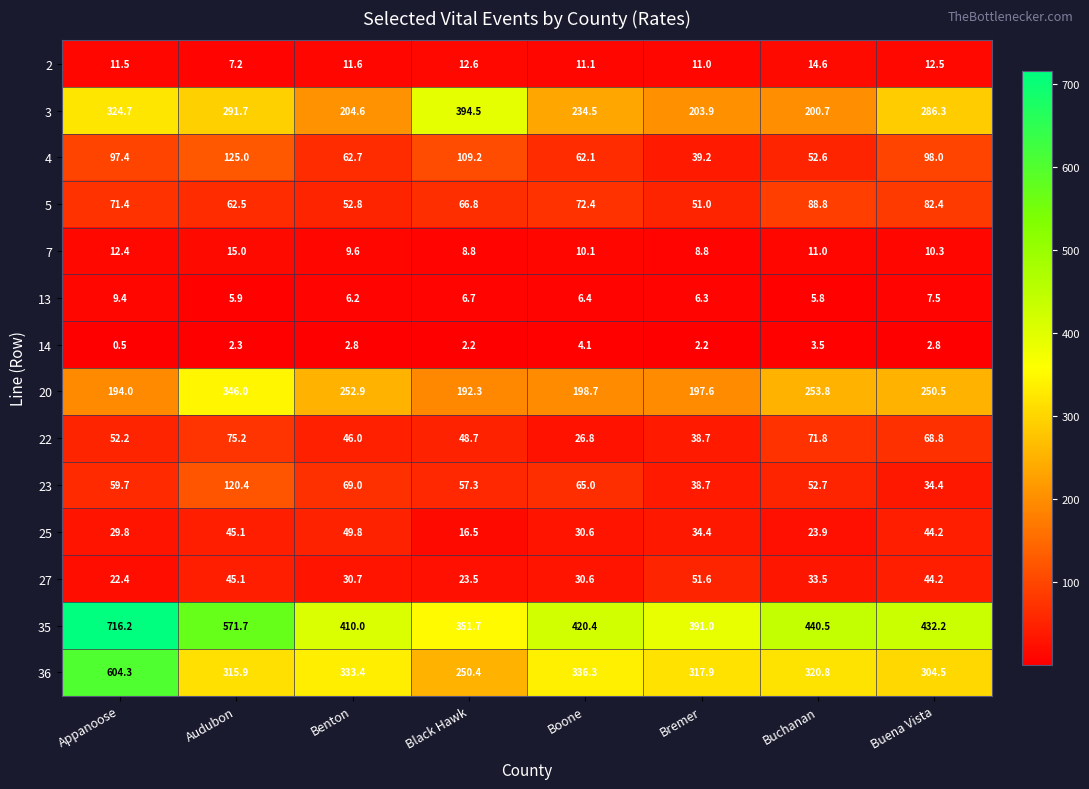

What is the spread (max minus min) of values at Boone?

416.3